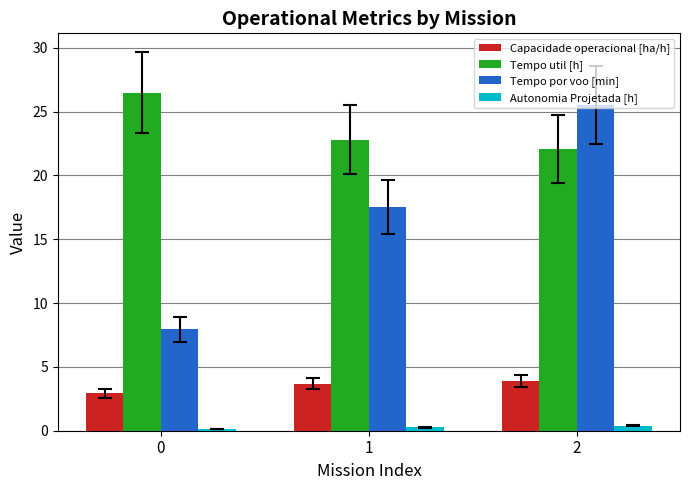

The value of Tempo util [h] at 1 is 40.2. True or false?

False